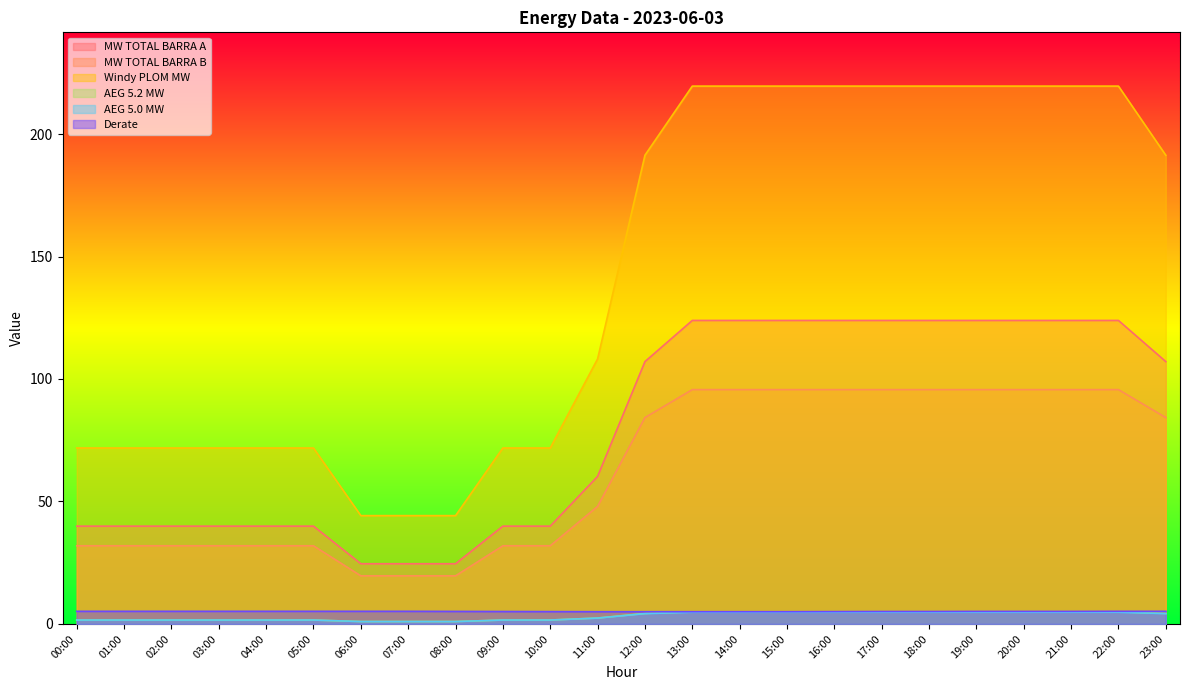

Which series has the largest total across all categories?

Windy PLOM MW